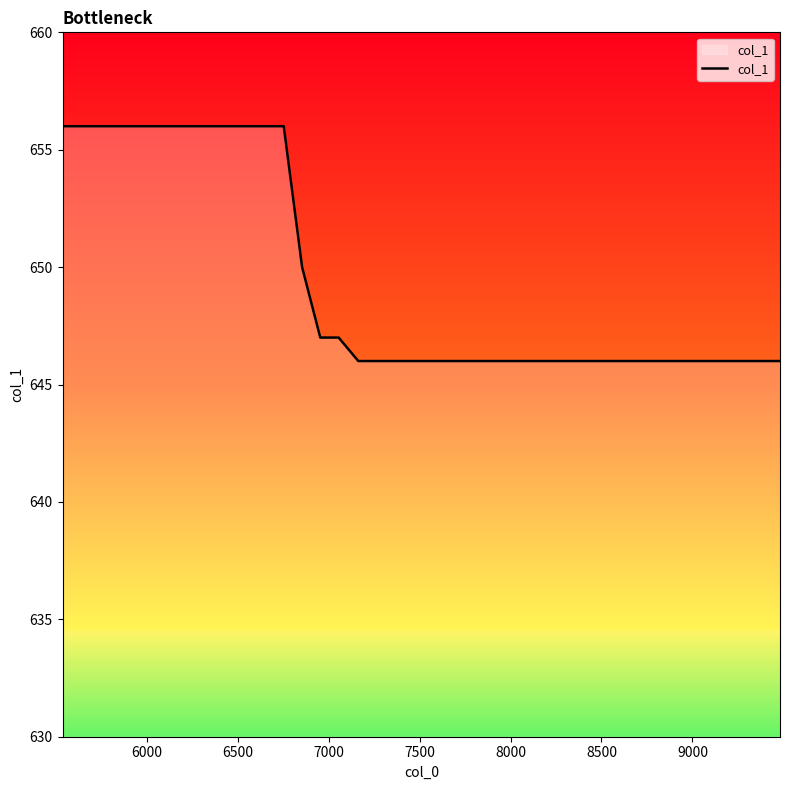

What is the difference between the maximum and minimum values?

10